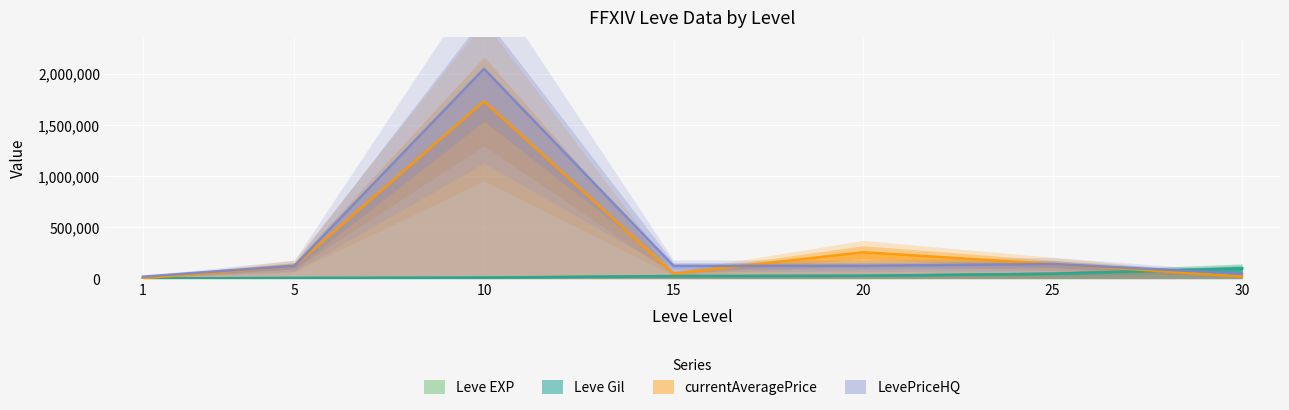

How many data points in currentAveragePrice are less than 125000?

3